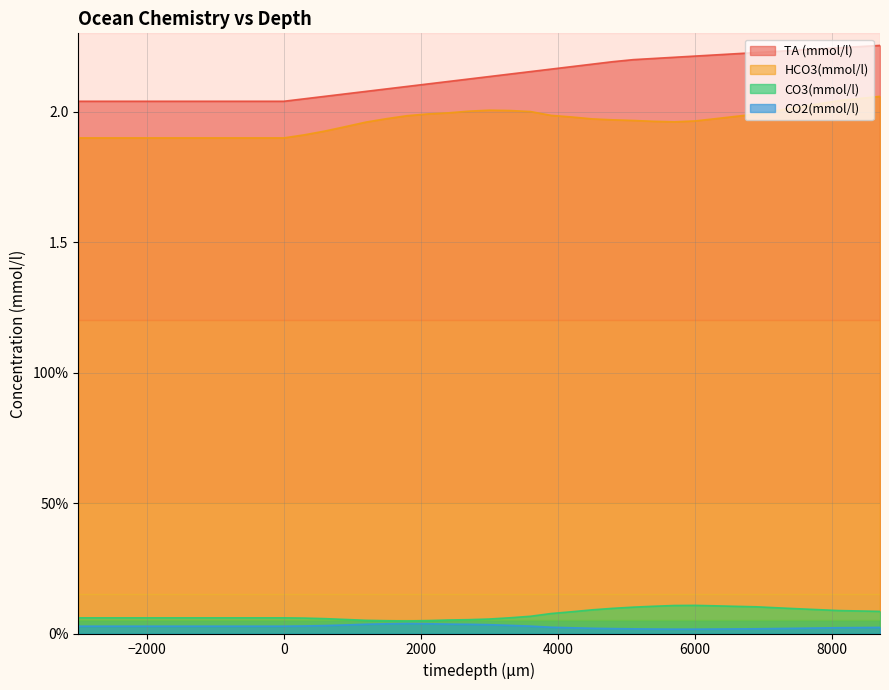

Is the value of HCO3(mmol/l) at 300 greater than the value of CO2(mmol/l) at -3000?

Yes